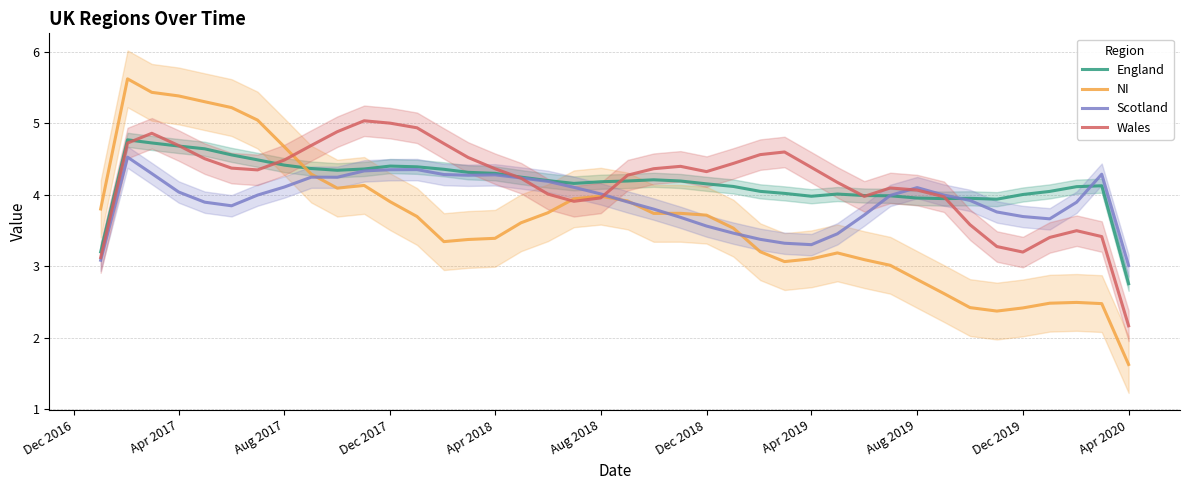

Reading left to right, what are all the values shown in this chart?

England: 3.2	4.8	4.7	4.7	4.6	4.6	4.5	4.4	4.4	4.3	4.4	4.4	4.4	4.4	4.3	4.3	4.2	4.2	4.2	4.2	4.2	4.2	4.2	4.2	4.1	4.0	4.0	4.0	4.0	4.0	4.0	4.0	3.9	3.9	3.9	4.0	4.0	4.1	4.1	2.8
NI: 3.8	5.6	5.4	5.4	5.3	5.2	5.0	4.7	4.3	4.1	4.1	3.9	3.7	3.3	3.4	3.4	3.6	3.7	3.9	4.0	3.9	3.7	3.7	3.7	3.5	3.2	3.1	3.1	3.2	3.1	3.0	2.8	2.6	2.4	2.4	2.4	2.5	2.5	2.5	1.6
Scotland: 3.1	4.5	4.3	4.0	3.9	3.8	4.0	4.1	4.2	4.2	4.3	4.3	4.3	4.3	4.3	4.3	4.2	4.2	4.1	4.0	3.9	3.8	3.7	3.6	3.5	3.4	3.3	3.3	3.5	3.7	4.0	4.1	4.0	3.9	3.8	3.7	3.7	3.9	4.3	3.0
Wales: 3.1	4.7	4.9	4.7	4.5	4.4	4.3	4.5	4.7	4.9	5.0	5.0	4.9	4.7	4.5	4.4	4.2	4.0	3.9	4.0	4.3	4.4	4.4	4.3	4.4	4.6	4.6	4.4	4.2	4.0	4.1	4.1	4.0	3.6	3.3	3.2	3.4	3.5	3.4	2.2